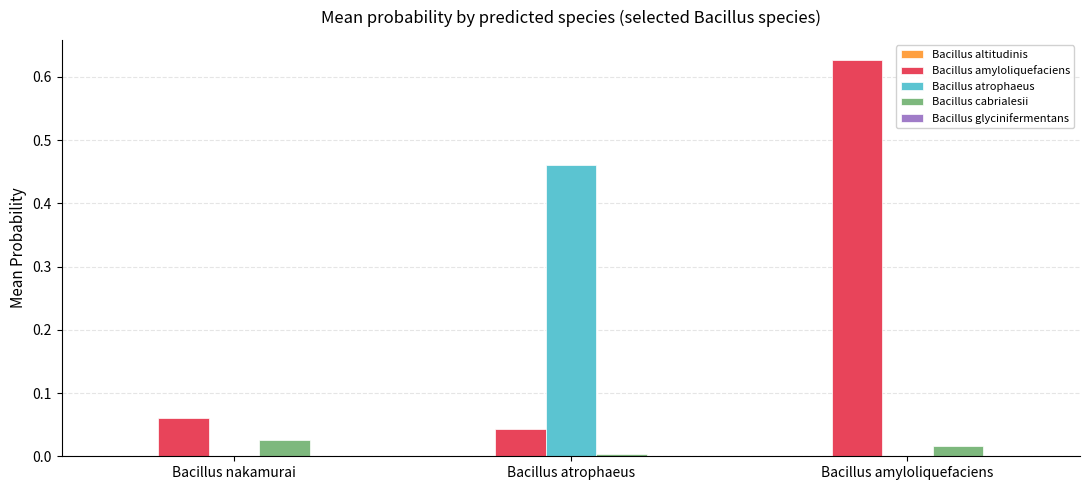

How many distinct data groups are displayed?

5